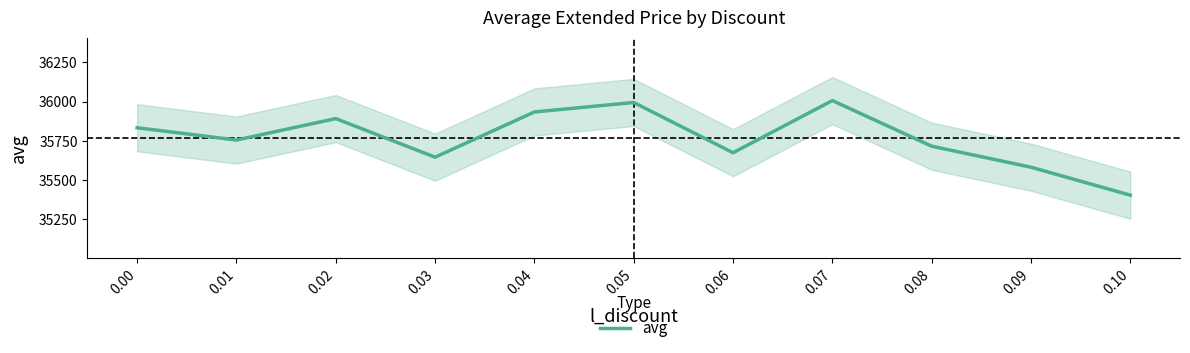

At which category does the data reach its first local valley?

0.01